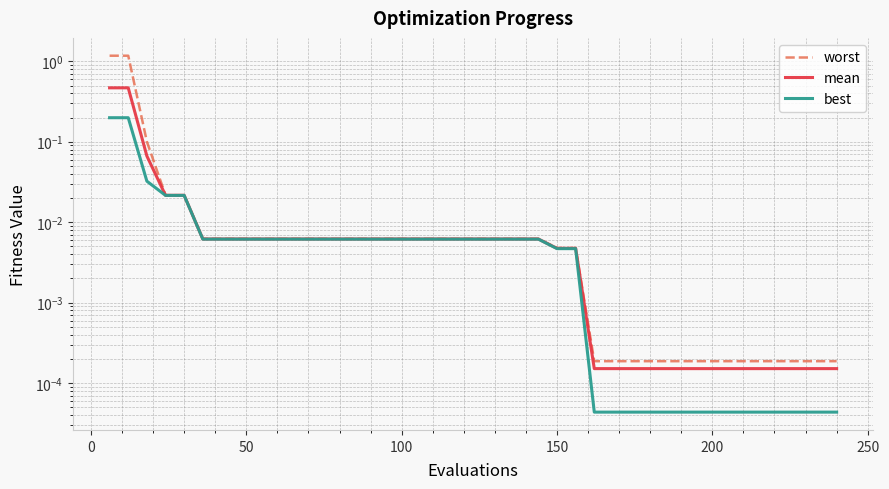

The value of best at 14 is 0.0. True or false?

False